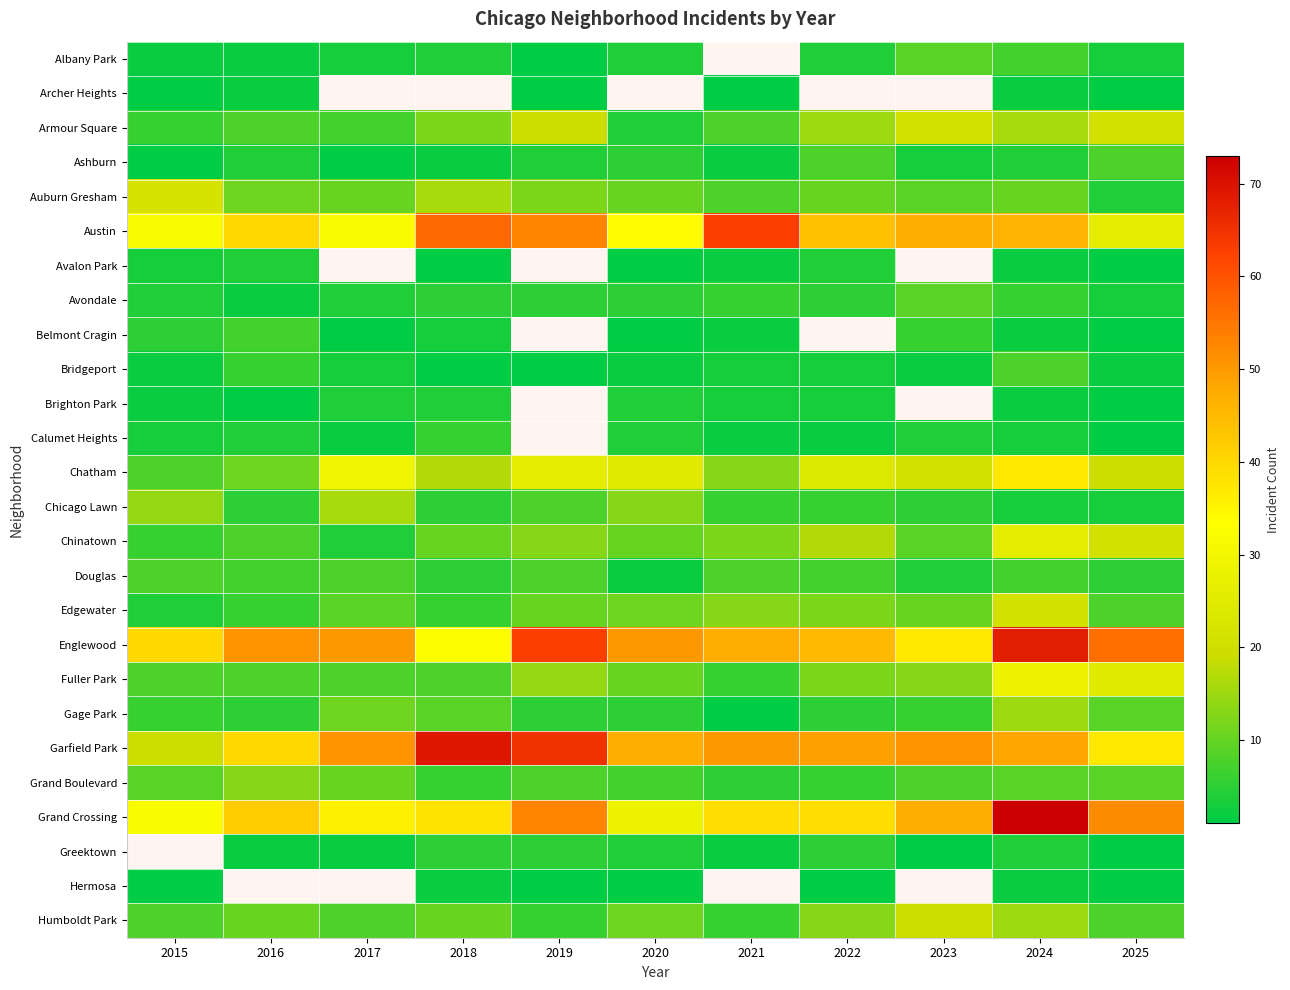

What is the spread (max minus min) of values at 2024?

71.0